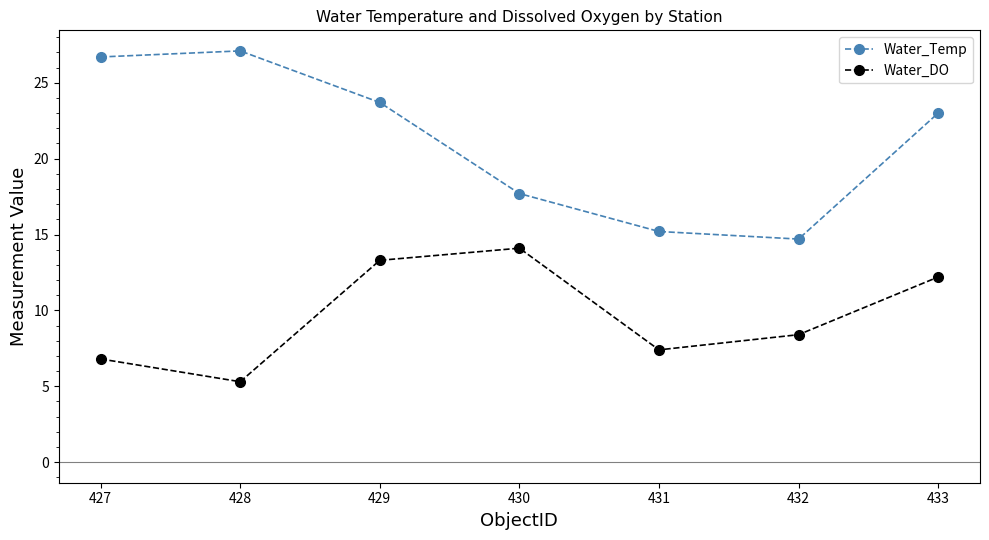

Reading right to left, what are all the values shown in this chart?

Water_Temp: 433=23.0	432=14.7	431=15.2	430=17.7	429=23.7	428=27.1	427=26.7
Water_DO: 433=12.2	432=8.4	431=7.4	430=14.1	429=13.3	428=5.3	427=6.8